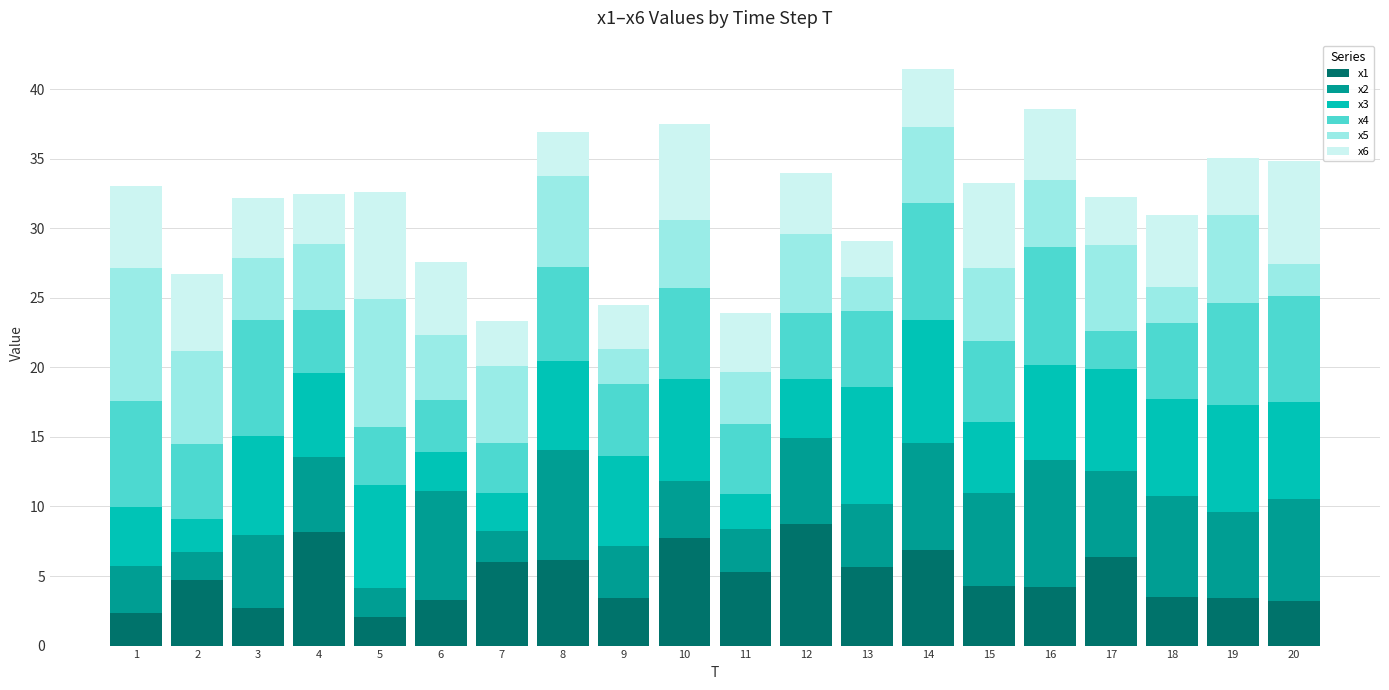

What is the highest value of the x1 series?

8.7